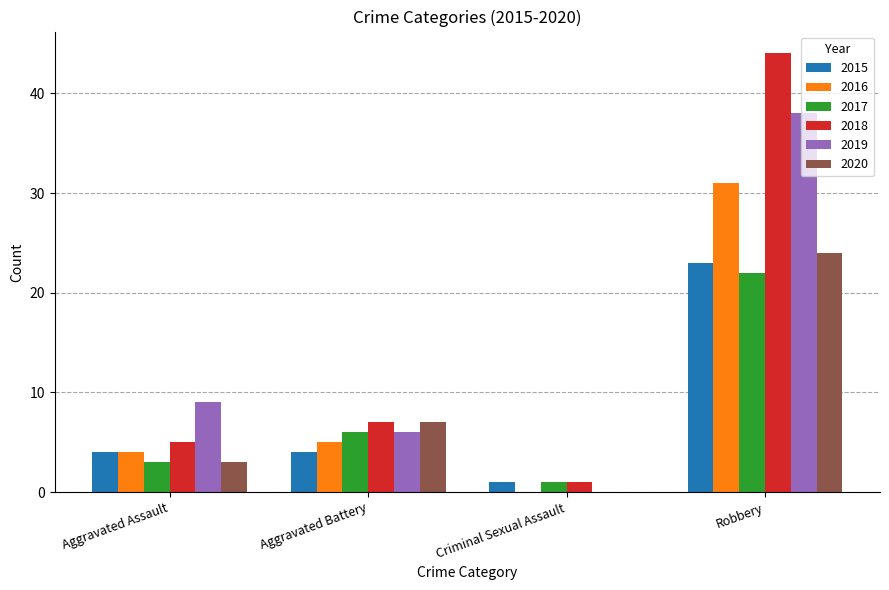

Which series has the largest total across all categories?

2018